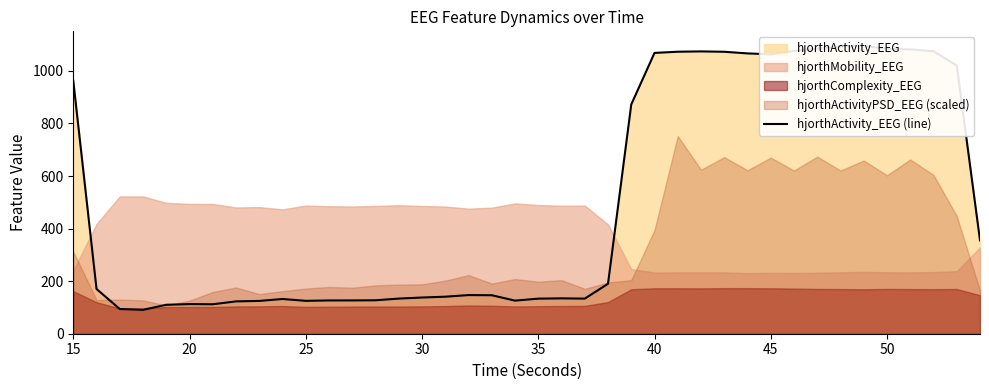

Reading right to left, what are all the values shown in this chart?

355.3	1020.7	1074.8	1082.0	1083.4	1095.7	1093.0	1084.7	1076.0	1063.0	1066.5	1072.8	1074.2	1072.9	1068.4	872.3	190.0	133.6	134.5	133.5	125.9	146.4	147.0	140.9	137.7	133.7	127.2	126.7	126.6	125.1	132.1	124.8	123.1	112.1	112.7	110.1	90.8	94.1	170.2	961.9